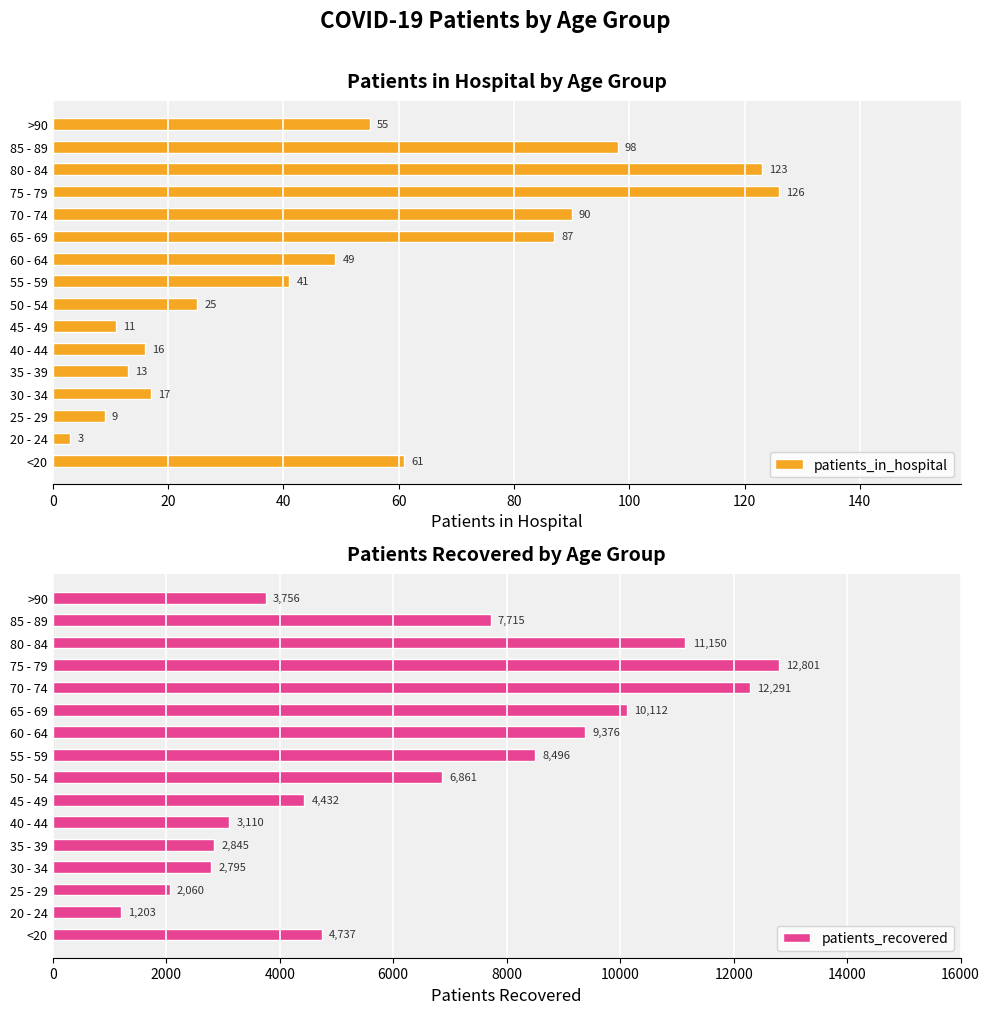

True or false: patients_in_hospital has a value of 49 at 60 - 64.

True